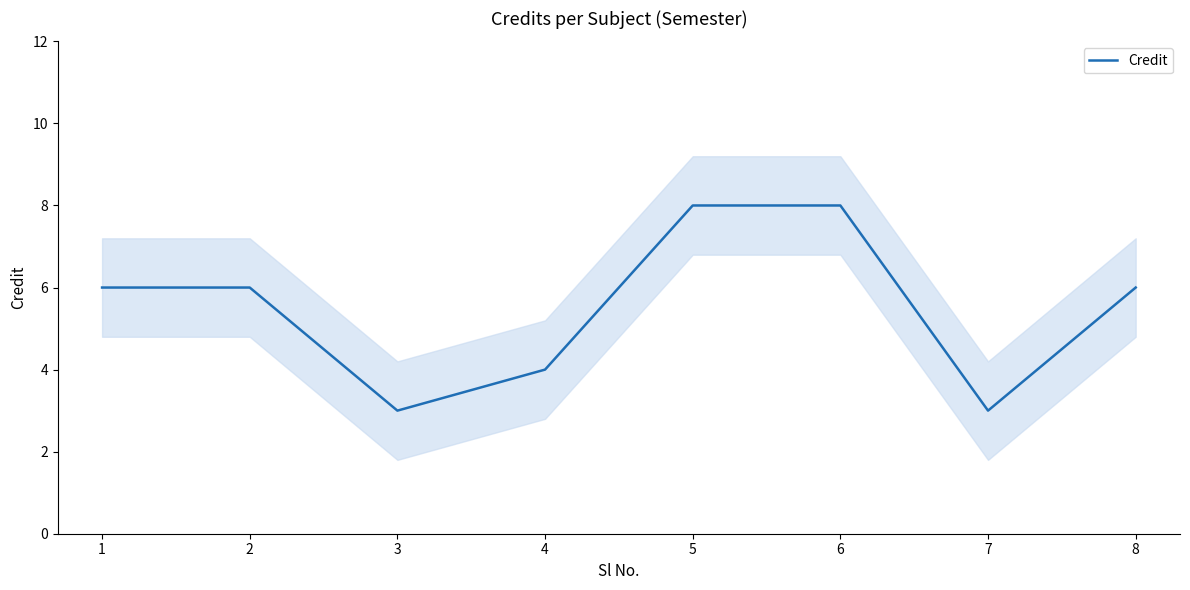

At which category does the chart reach its peak across all series?

5